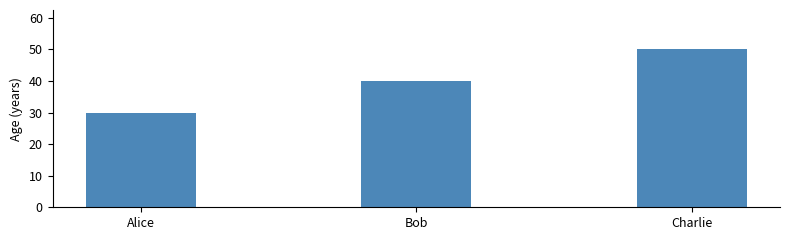

List the labels in order of value, largest first.

Charlie, Bob, Alice